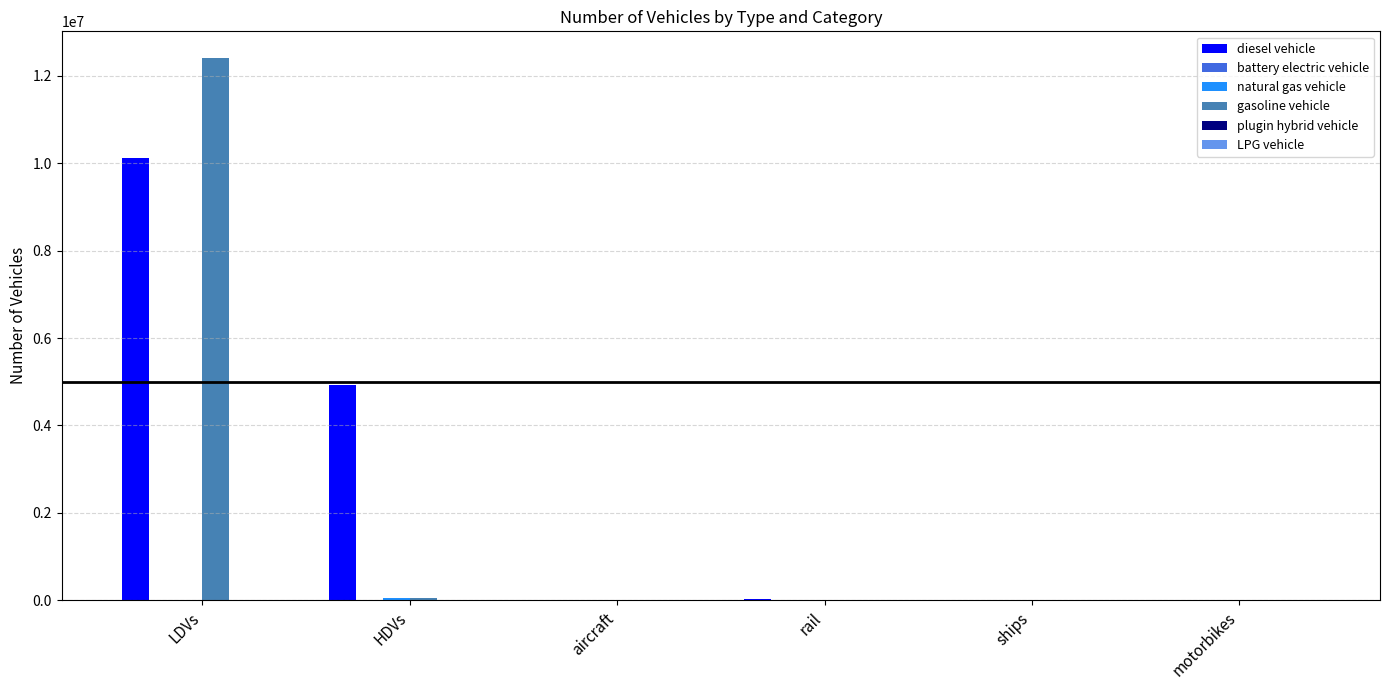

What is the sum of all gasoline vehicle values?

12444226.3